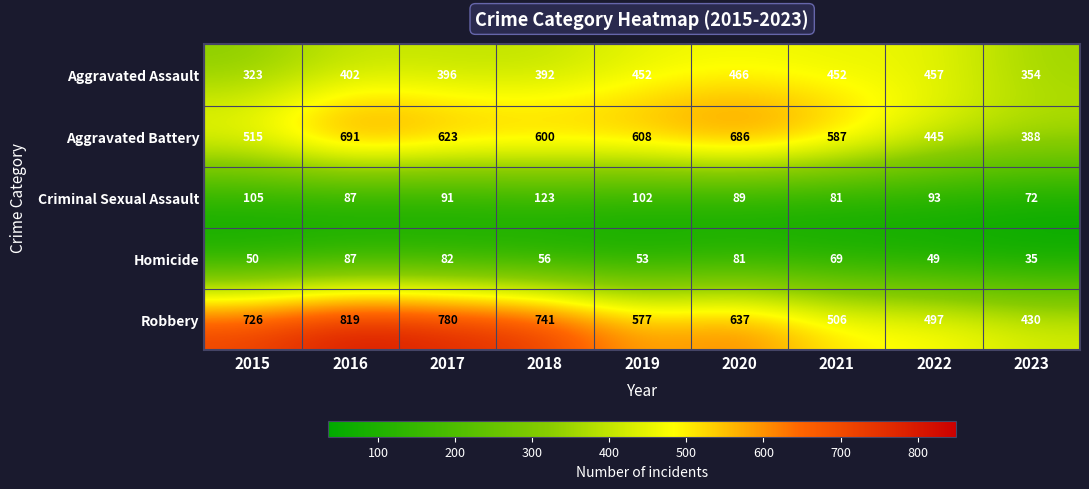

What is the smallest value displayed?

35